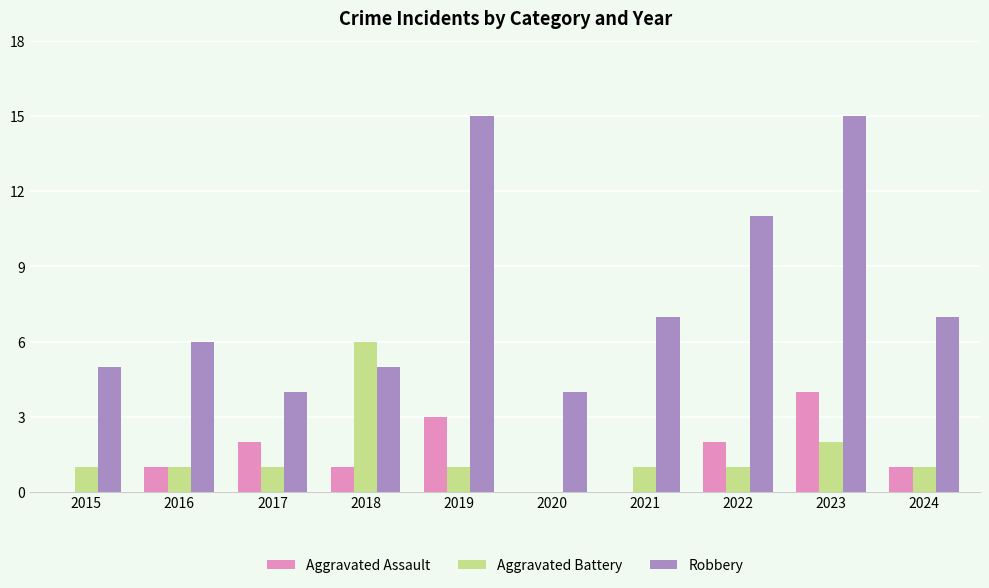

Between 2016 and 2020, which series saw the biggest shift?

Robbery